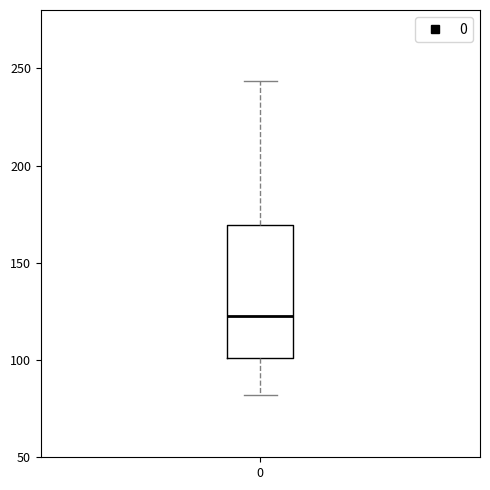

Transcribe this box plot: give where the median line is, the range the box spans, and where the two whiskers end, as read against the y-axis. The values are not printed on the chart, so give them approximately, as read against the axis.

median 120, box 100 to 170, whiskers 80 to 245